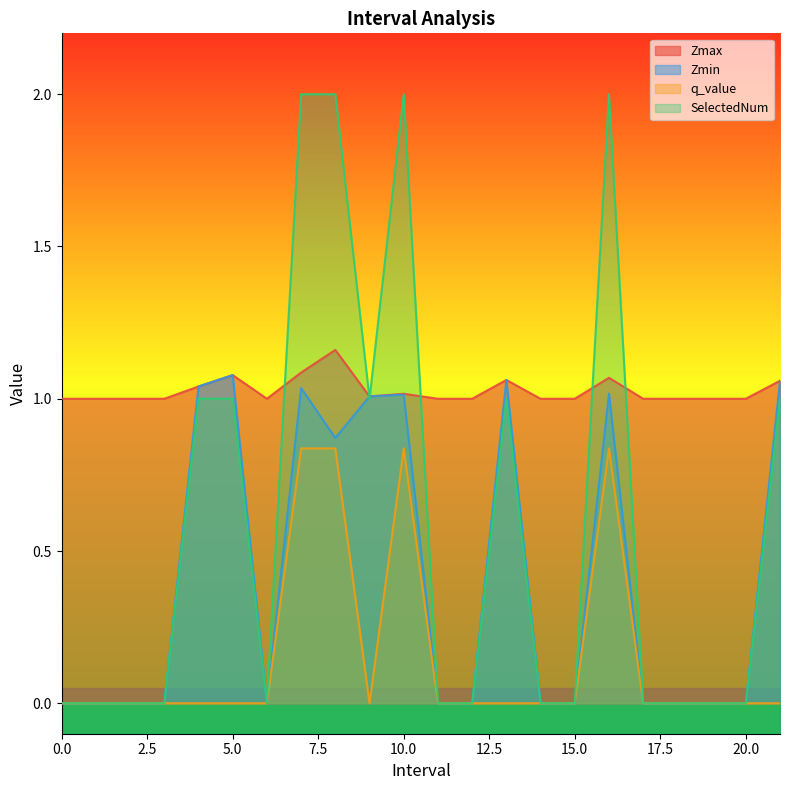

What is the spread (max minus min) of values at 20?

1.0